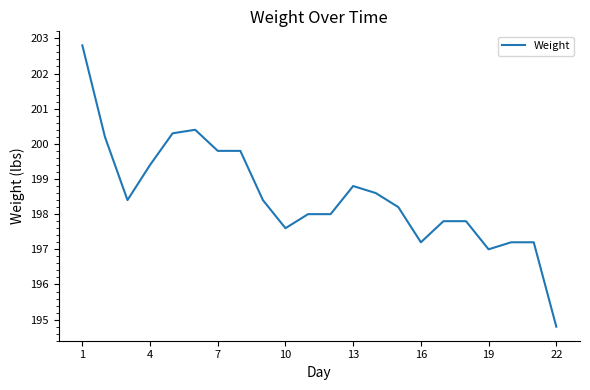

Reading left to right, transcribe all the data shown in this chart.

202.8	200.2	198.4	199.4	200.3	200.4	199.8	199.8	198.4	197.6	198.0	198.0	198.8	198.6	198.2	197.2	197.8	197.8	197.0	197.2	197.2	194.8